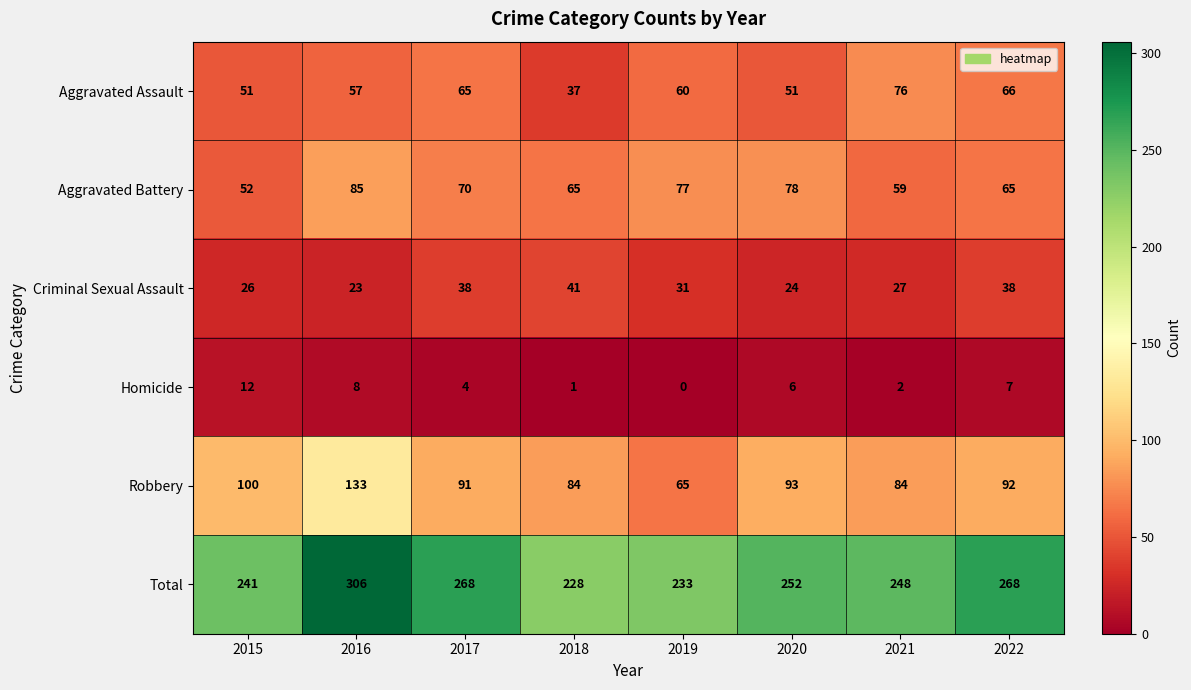

Which category has the highest value in the Homicide series?

2015